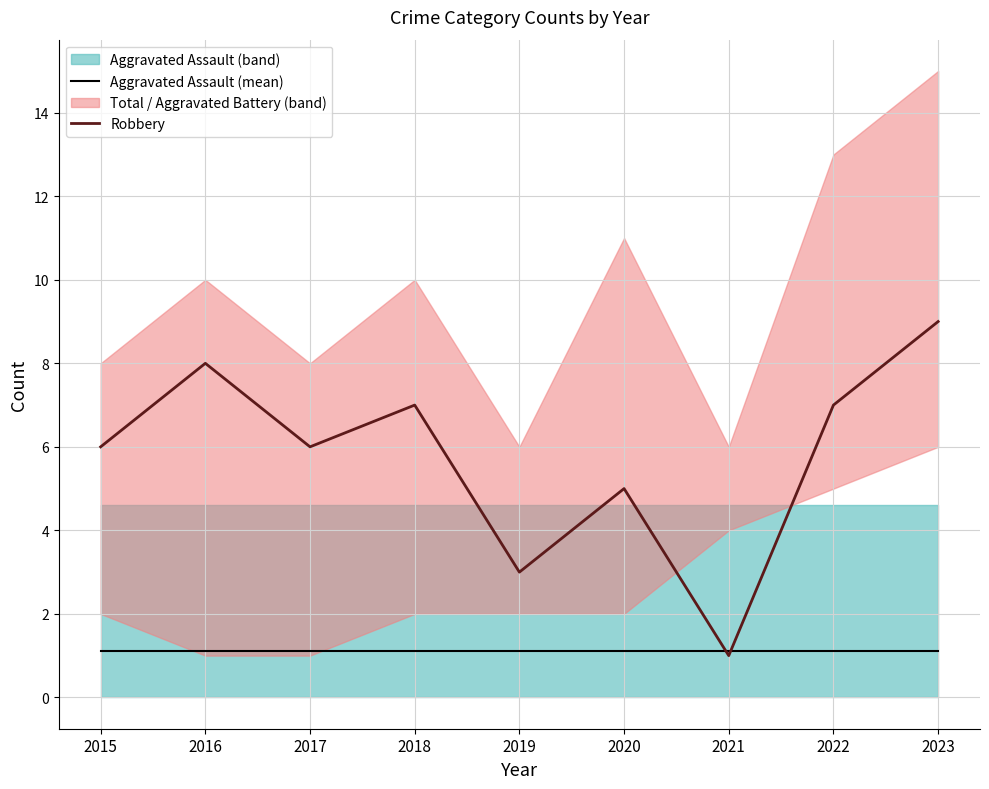

True or false: Aggravated Assault (mean) has more than 1 interior local peaks.

False